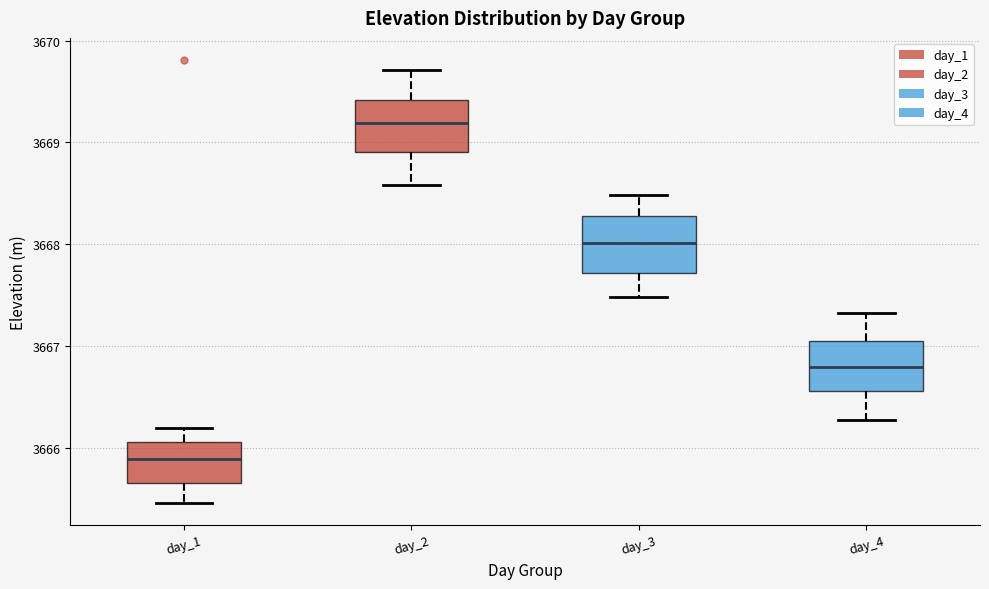

Which box's median line is the highest?

day_2